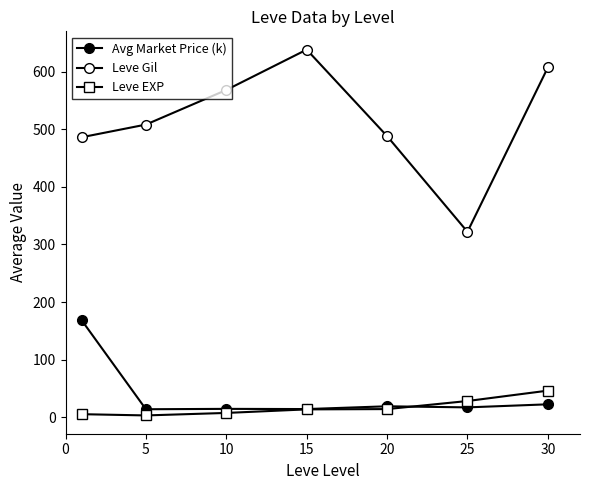

True or false: Avg Market Price (k) and Leve Gil cross at least once.

False